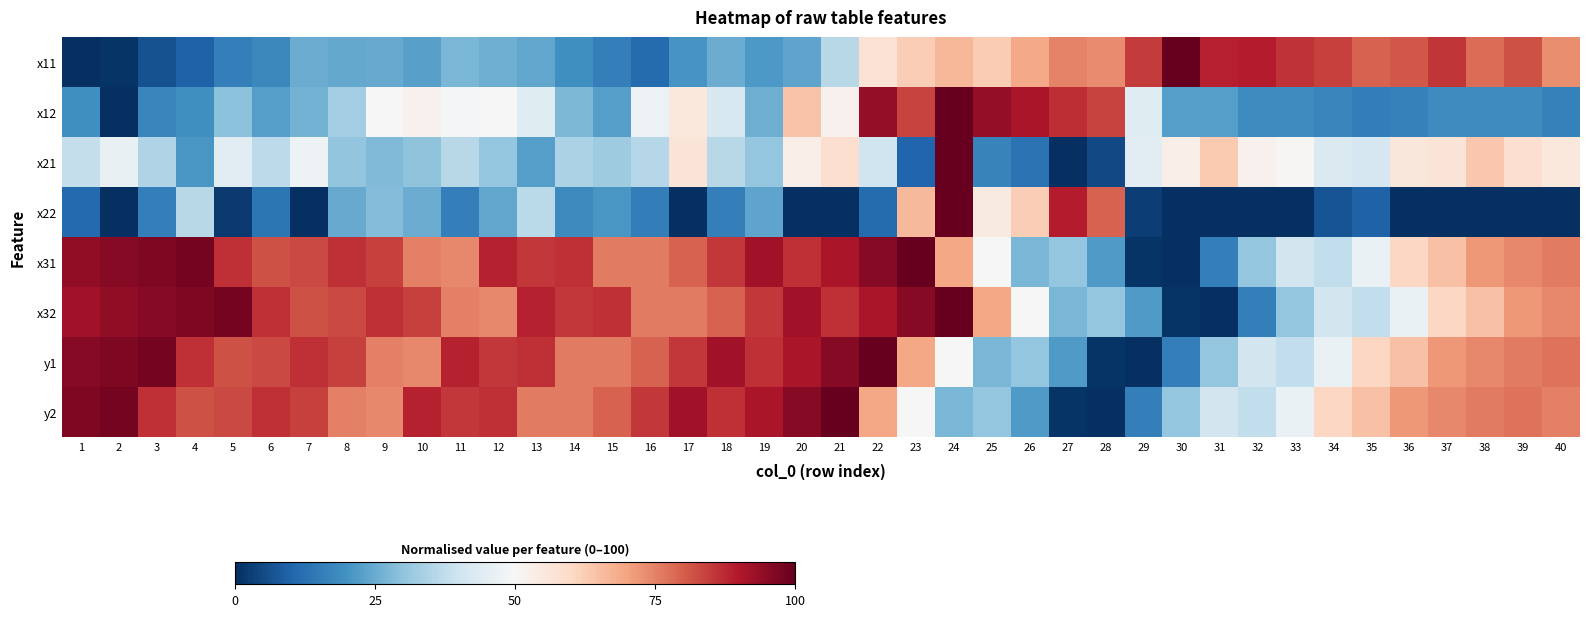

Reading left to right, extract all data points from this chart.

x11: 1=0.0	2=0.8	3=6.5	4=9.8	5=15.9	6=17.9	7=25.2	8=24.4	9=24.8	10=22.8	11=27.2	12=25.6	13=24.0	14=19.5	15=15.9	16=11.4	17=20.3	18=25.2	19=21.1	20=23.6	21=36.2	22=57.3	23=62.2	24=66.7	25=62.6	26=69.1	27=74.8	28=73.6	29=85.0	30=100.0	31=89.0	32=89.4	33=86.2	34=84.1	35=79.7	36=80.9	37=85.8	38=78.0	39=81.7	40=73.2
x12: 1=19.4	2=0.0	3=17.3	4=19.4	5=29.6	6=22.4	7=26.5	8=32.7	9=50.0	10=52.0	11=49.0	12=50.0	13=43.9	14=27.6	15=22.4	16=46.9	17=55.1	18=41.8	19=25.5	20=64.3	21=52.0	22=93.9	23=83.7	24=100.0	25=93.9	26=90.8	27=86.7	28=83.7	29=43.9	30=22.4	31=22.4	32=18.4	33=18.4	34=17.3	35=15.3	36=16.3	37=18.4	38=18.4	39=18.4	40=16.3
x21: 1=38.0	2=46.3	3=35.1	4=21.0	5=44.9	6=37.1	7=47.3	8=30.2	9=27.8	10=29.8	11=36.1	12=30.7	13=22.4	14=34.1	15=32.2	16=35.6	17=56.6	18=36.1	19=30.7	20=53.2	21=58.5	22=40.0	23=10.2	24=100.0	25=16.6	26=13.2	27=0.0	28=4.9	29=44.9	30=53.2	31=62.9	32=52.2	33=50.7	34=42.9	35=41.5	36=55.6	37=56.6	38=63.4	39=58.5	40=55.1
x22: 1=11.2	2=0.0	3=15.7	4=36.0	5=2.1	6=13.8	7=0.0	8=24.7	9=28.5	10=25.2	11=15.9	12=24.1	13=36.6	14=18.3	15=20.8	16=15.4	17=0.0	18=15.8	19=23.6	20=0.0	21=0.0	22=11.4	23=66.0	24=100.0	25=54.5	26=62.4	27=89.3	28=79.5	29=2.9	30=0.0	31=0.0	32=0.0	33=0.0	34=6.8	35=9.6	36=0.0	37=0.0	38=0.0	39=0.0	40=0.0
x31: 1=94.3	2=95.5	3=96.6	4=97.7	5=86.4	6=81.8	7=83.0	8=86.4	9=84.1	10=75.0	11=73.9	12=88.6	13=85.2	14=86.4	15=76.1	16=76.1	17=79.5	18=85.2	19=92.0	20=86.4	21=90.9	22=95.5	23=100.0	24=69.3	25=50.0	26=27.3	27=30.7	28=21.6	29=1.1	30=0.0	31=15.9	32=30.7	33=40.9	34=37.5	35=46.6	36=60.2	37=64.8	38=71.6	39=73.9	40=76.1
x32: 1=92.0	2=94.3	3=95.5	4=96.6	5=97.7	6=86.4	7=81.8	8=83.0	9=86.4	10=84.1	11=75.0	12=73.9	13=88.6	14=85.2	15=86.4	16=76.1	17=76.1	18=79.5	19=85.2	20=92.0	21=86.4	22=90.9	23=95.5	24=100.0	25=69.3	26=50.0	27=27.3	28=30.7	29=21.6	30=1.1	31=0.0	32=15.9	33=30.7	34=40.9	35=37.5	36=46.6	37=60.2	38=64.8	39=71.6	40=73.9
y1: 1=95.5	2=96.6	3=97.7	4=86.4	5=81.8	6=83.0	7=86.4	8=84.1	9=75.0	10=73.9	11=88.6	12=85.2	13=86.4	14=76.1	15=76.1	16=79.5	17=85.2	18=92.0	19=86.4	20=90.9	21=95.5	22=100.0	23=69.3	24=50.0	25=27.3	26=30.7	27=21.6	28=1.1	29=0.0	30=15.9	31=30.7	32=40.9	33=37.5	34=46.6	35=60.2	36=64.8	37=71.6	38=73.9	39=76.1	40=77.3
y2: 1=96.6	2=97.7	3=86.4	4=81.8	5=83.0	6=86.4	7=84.1	8=75.0	9=73.9	10=88.6	11=85.2	12=86.4	13=76.1	14=76.1	15=79.5	16=85.2	17=92.0	18=86.4	19=90.9	20=95.5	21=100.0	22=69.3	23=50.0	24=27.3	25=30.7	26=21.6	27=1.1	28=0.0	29=15.9	30=30.7	31=40.9	32=37.5	33=46.6	34=60.2	35=64.8	36=71.6	37=73.9	38=76.1	39=77.3	40=75.0